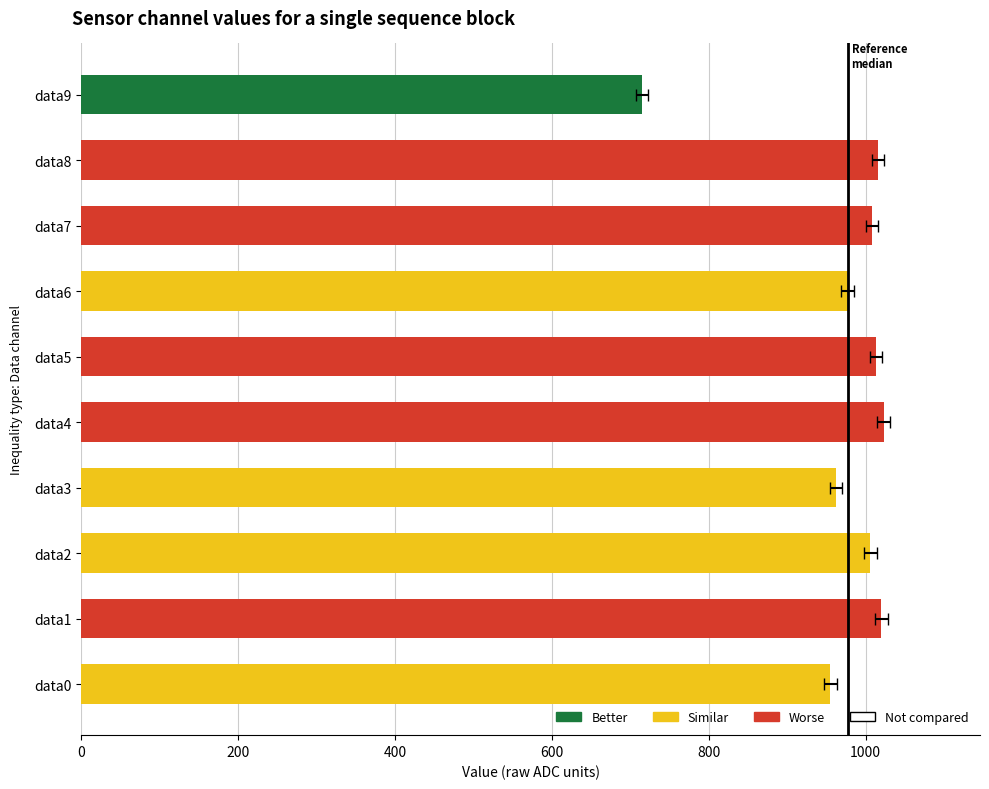

The chart shows a value of 715 at data9. True or false?

True